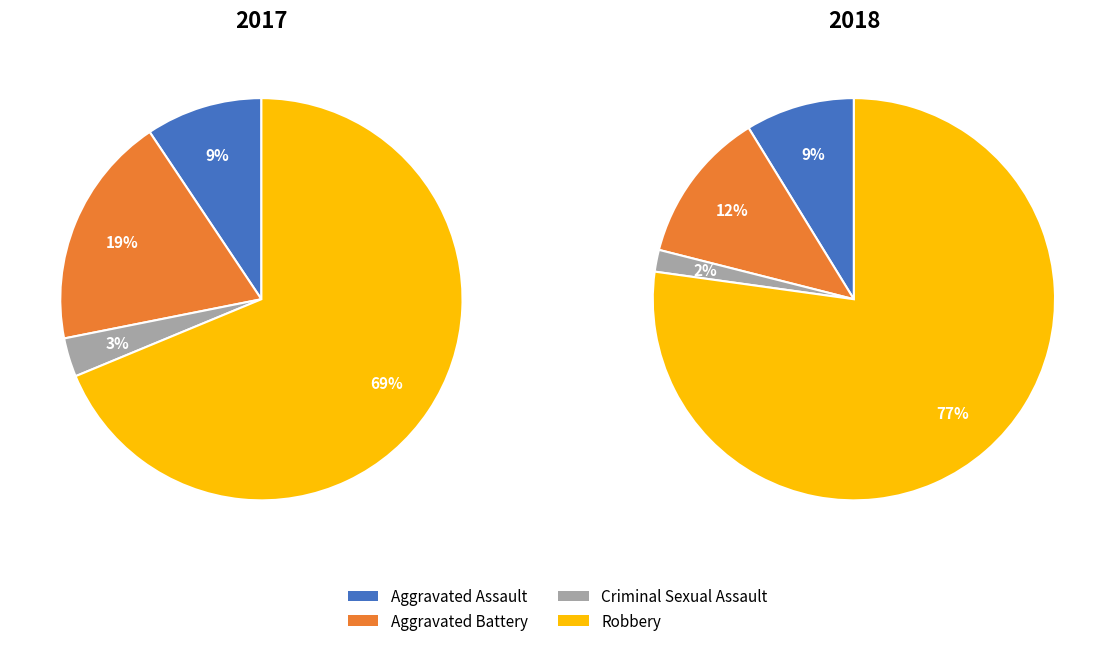

Rank the series by their average value, from highest to lowest.

values_2018, values_2017